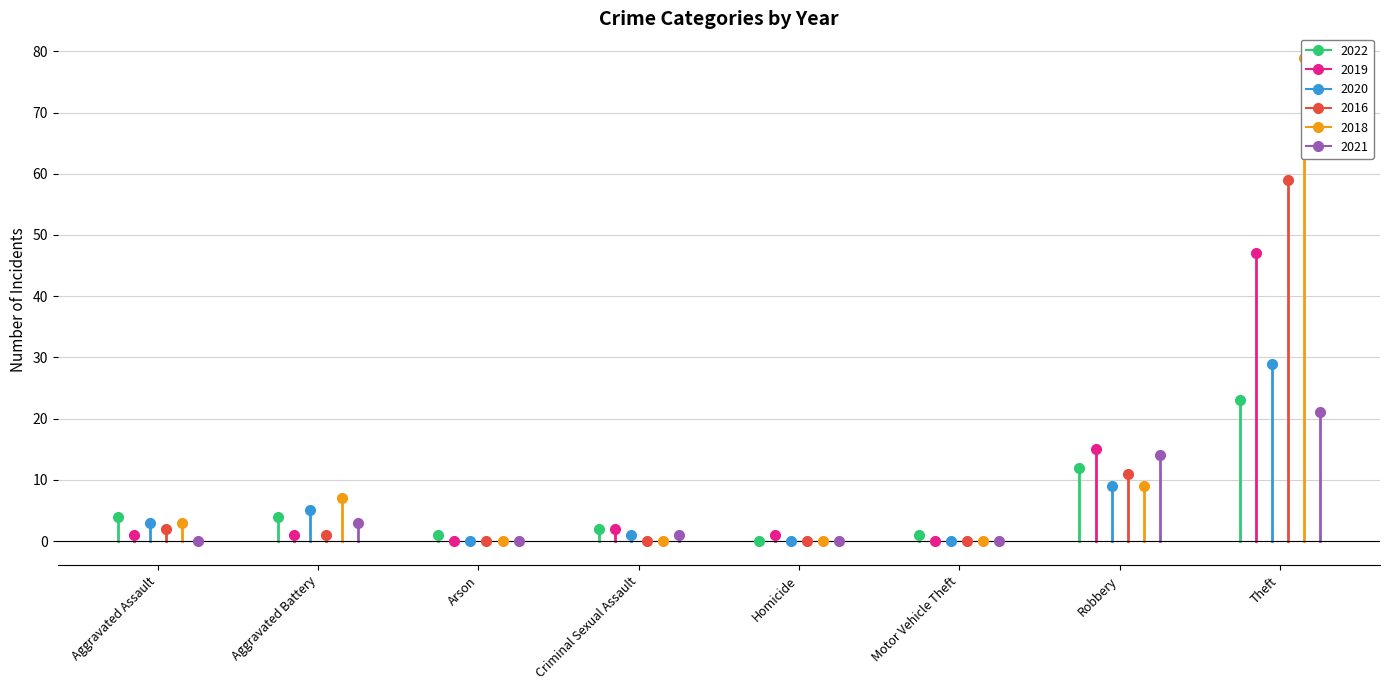

What is the value of the 2022 point at the 1st from the left?

4